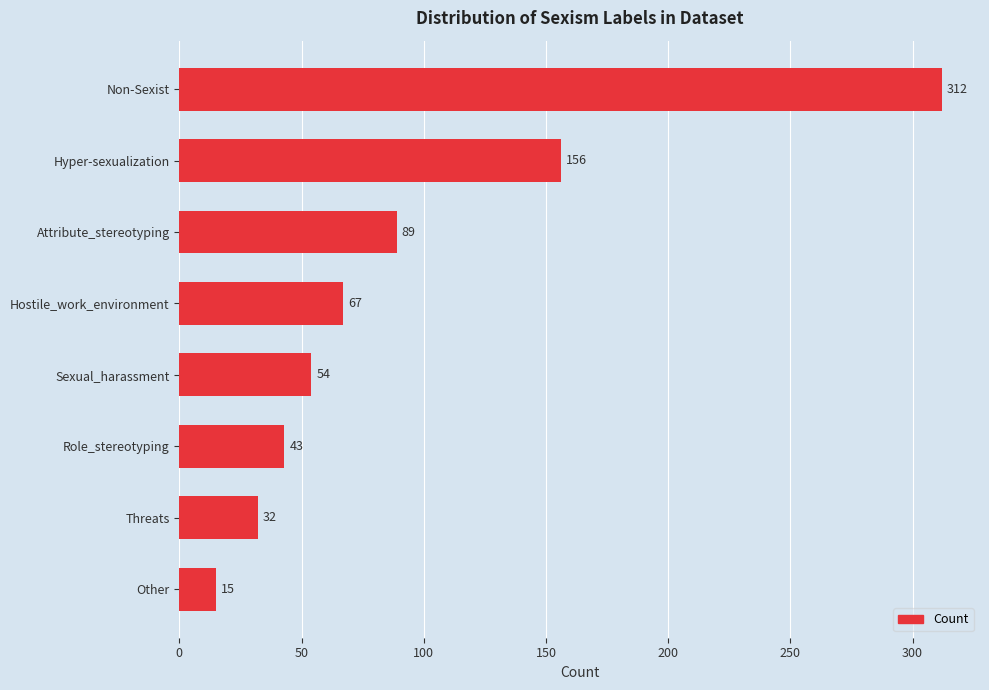

What is the average value?

96